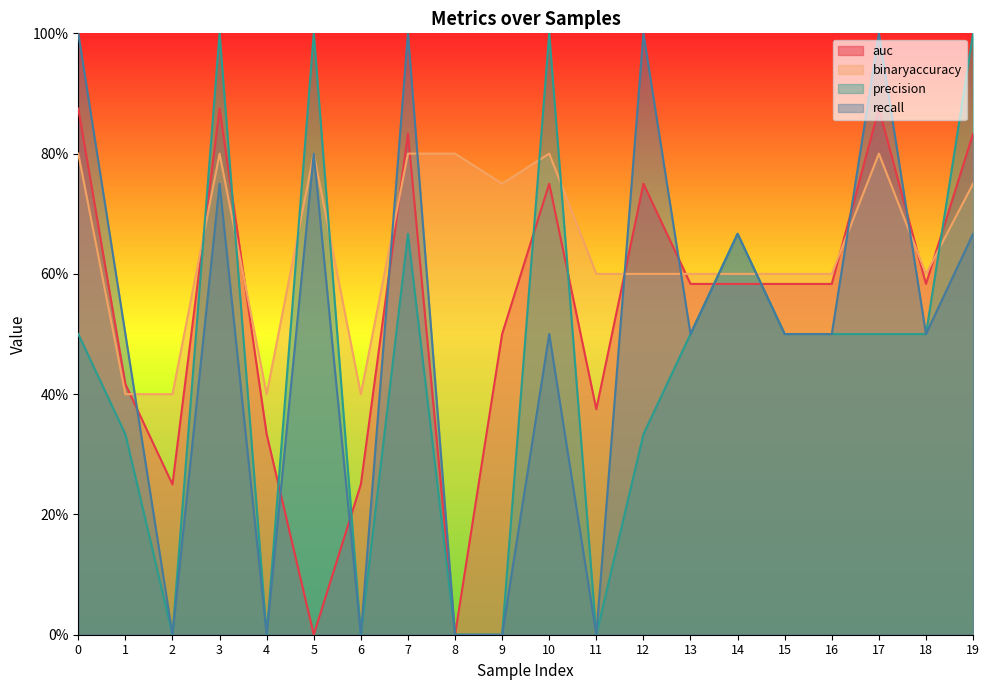

List the labels in order of precision value, smallest first.

2, 4, 6, 8, 9, 11, 1, 12, 0, 13, 15, 16, 17, 18, 7, 14, 3, 5, 10, 19